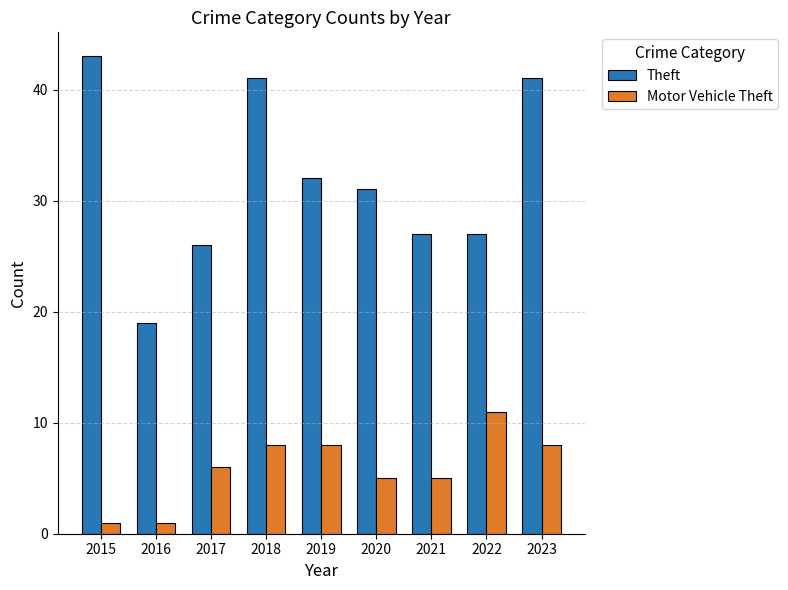

Reading left to right, extract all data points from this chart.

Theft: 43	19	26	41	32	31	27	27	41
Motor Vehicle Theft: 1	1	6	8	8	5	5	11	8